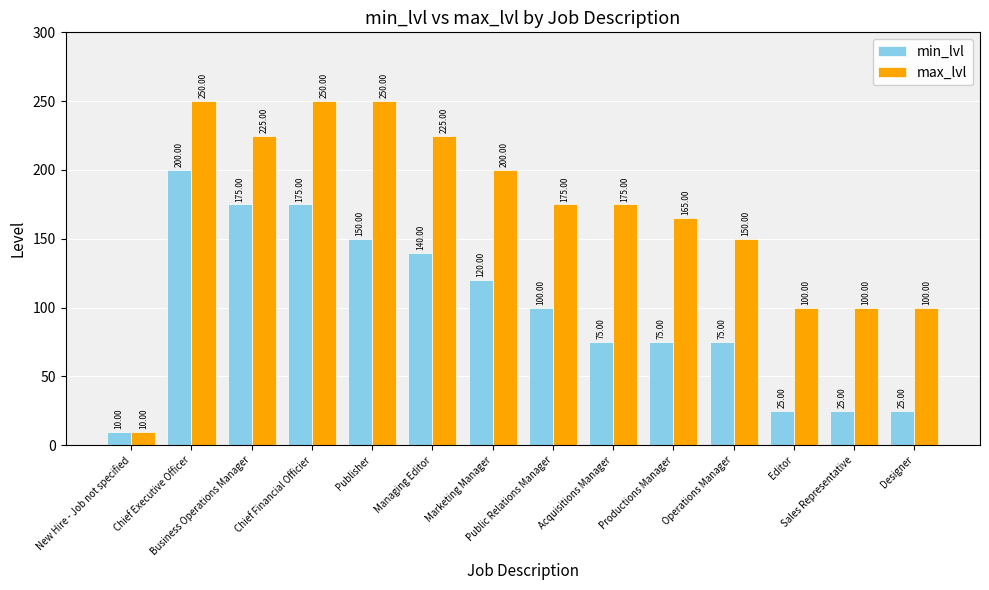

Are the bars grouped side by side (vs. stacked)?

Yes